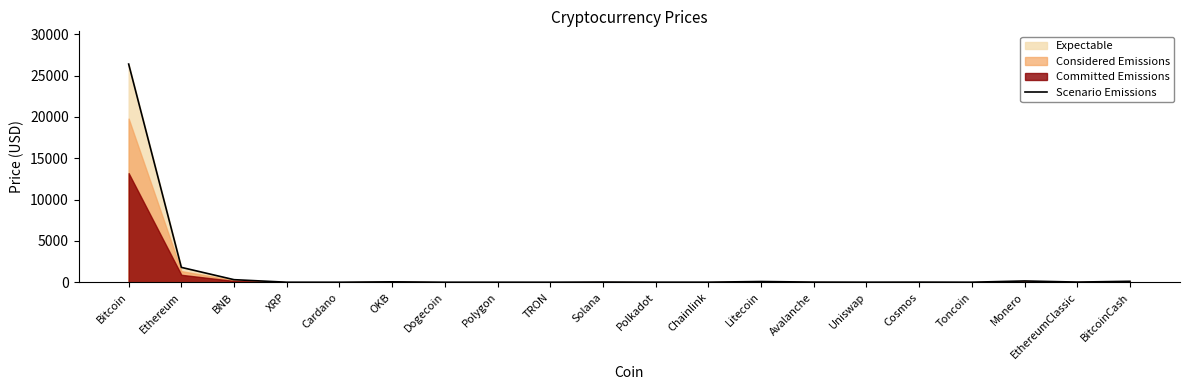

What is the smallest value displayed?

0.1